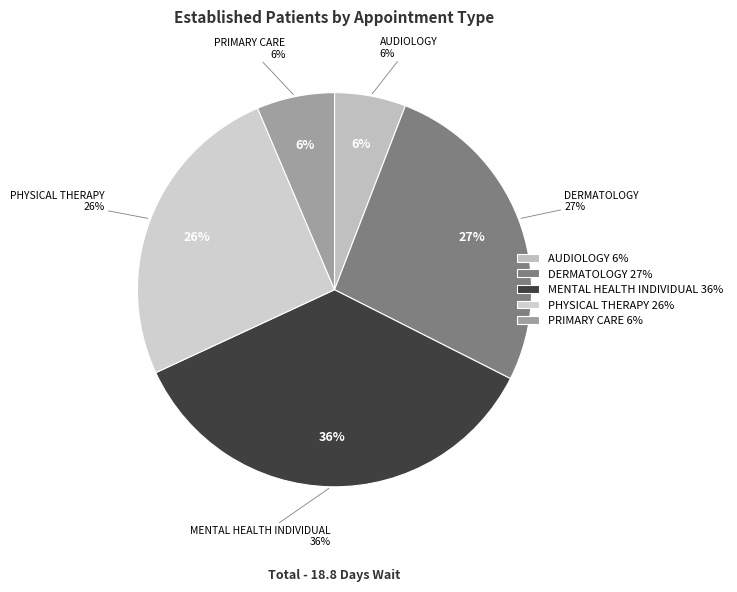

To the nearest percent, what is the difference between the largest and smallest slice percentages?

30%